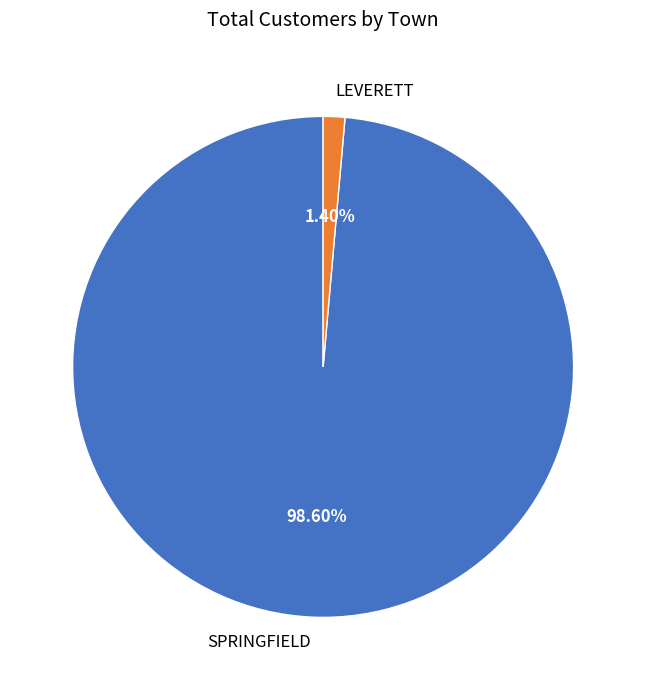

How many slices are in this pie chart?

2